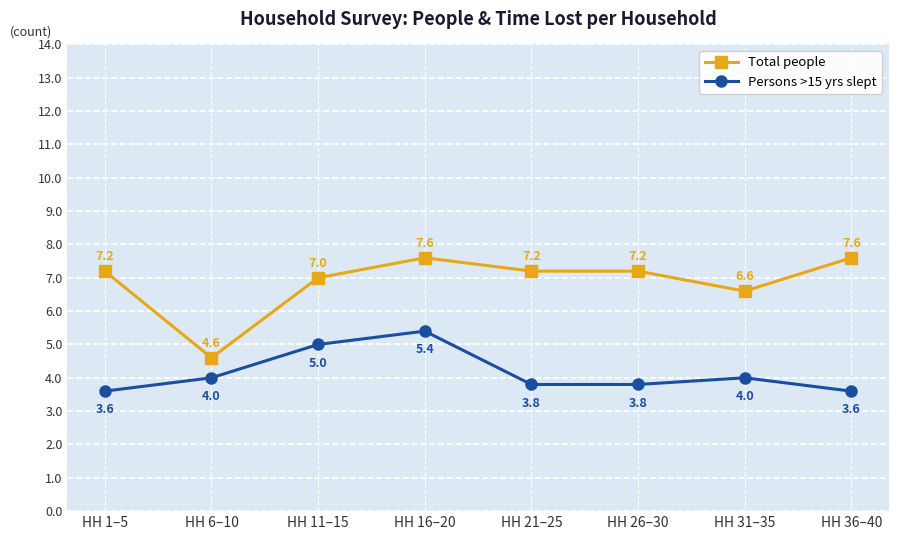

How many interior local peaks does the Persons >15 yrs slept series have?

2